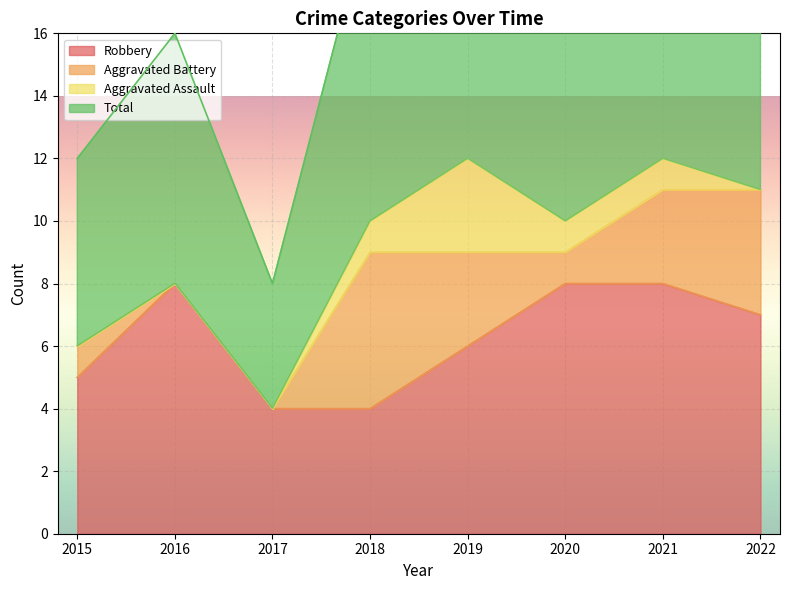

Where does the Robbery series first go above 7?

2016